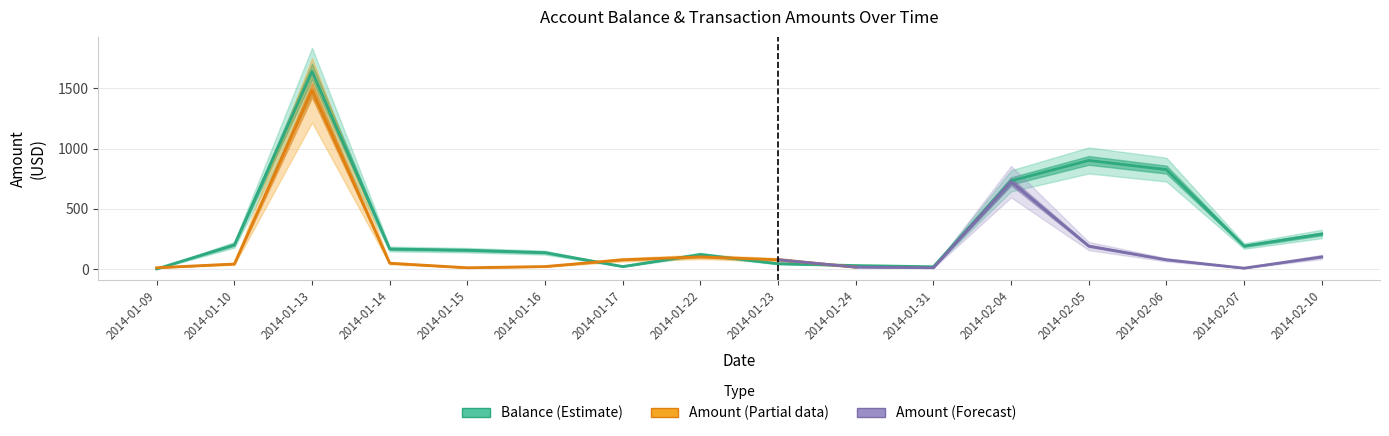

Is it true that the value at 2014-01-09 is 0.0?

True